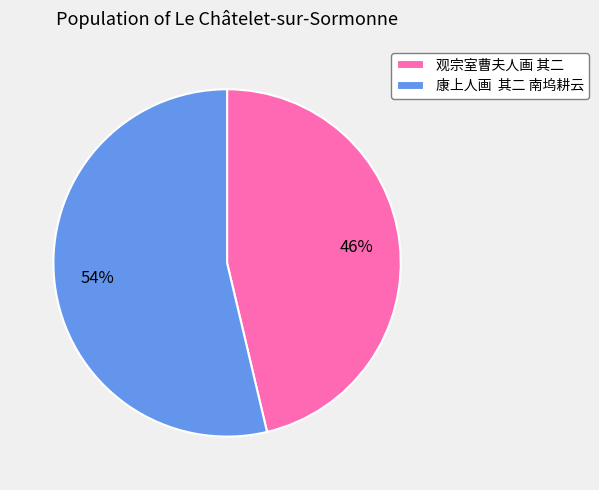

To the nearest percent, what is the average slice percentage?

50%